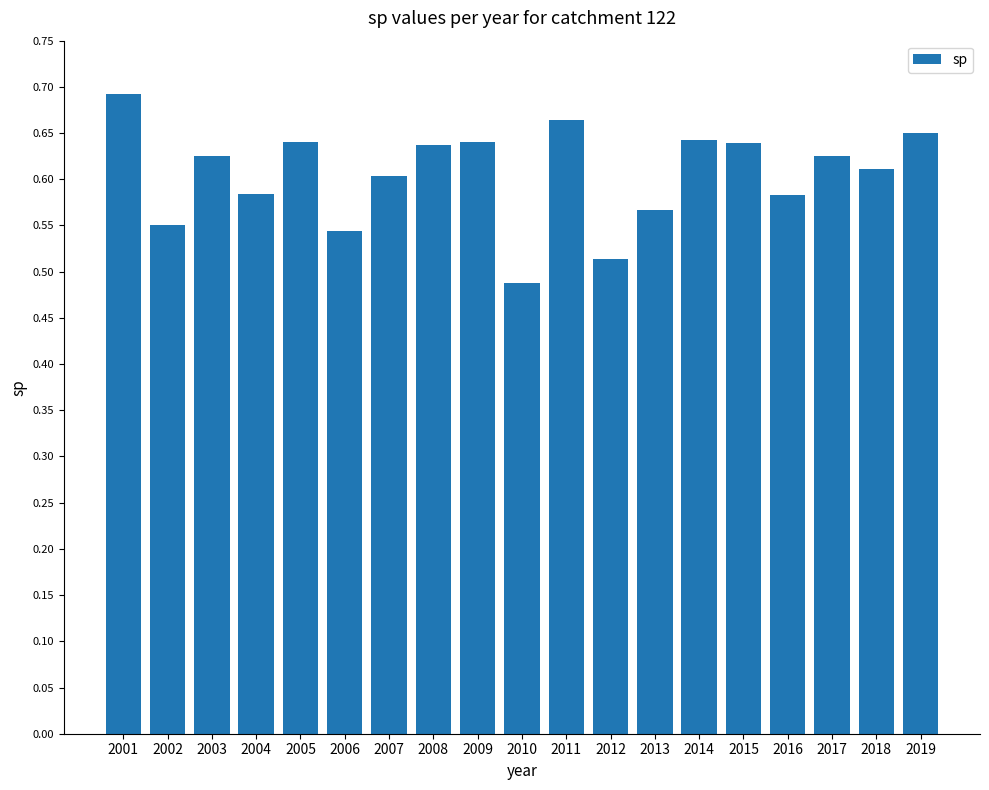

Which has a higher value, 2001 or 2017?

2001